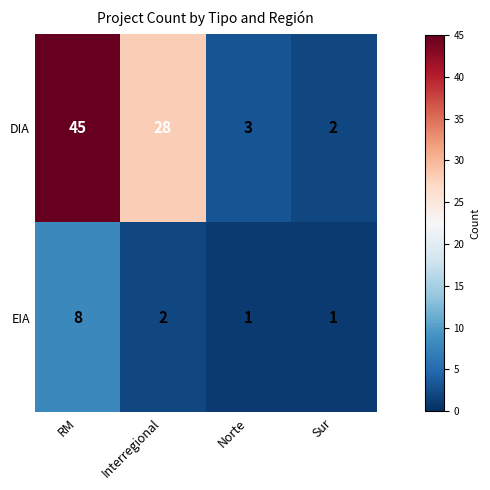

What is the difference between the second highest and second lowest values in the DIA series?

25